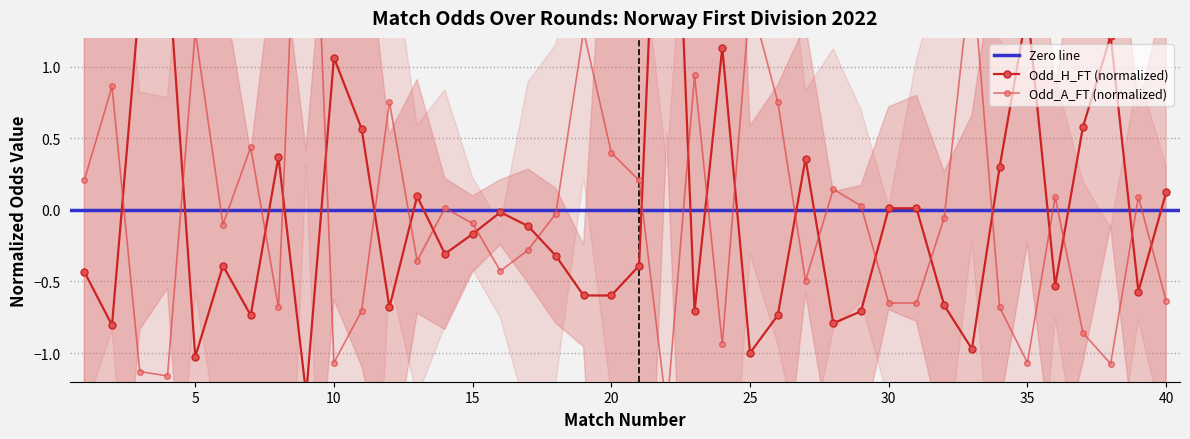

Which series has the largest range (max minus min)?

Odd_H_FT